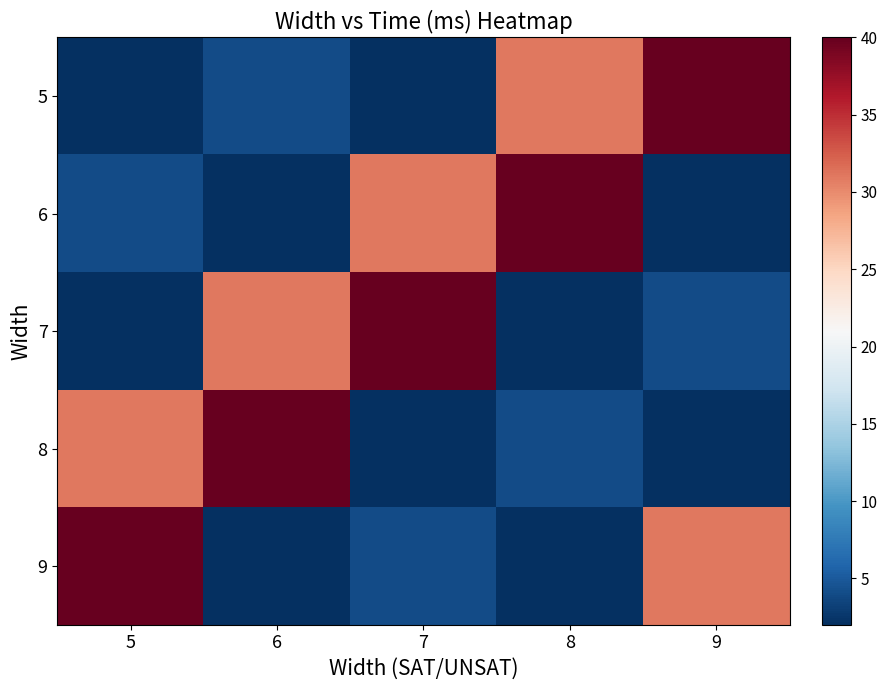

Which label corresponds to the largest value in the chart?

9